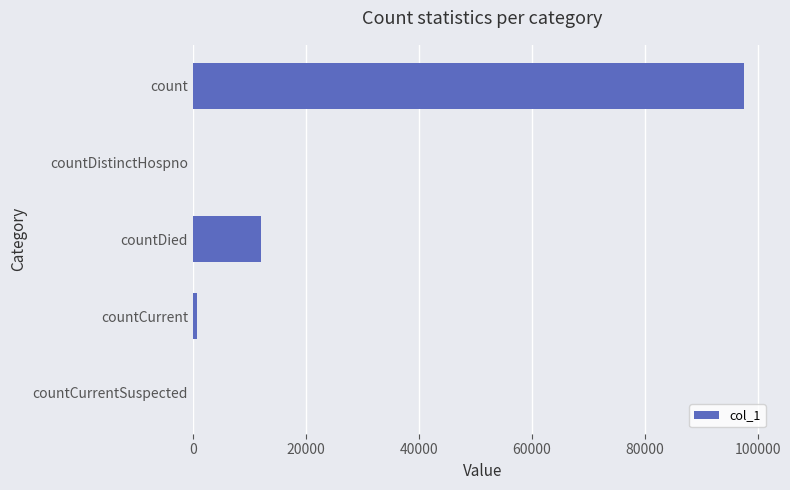

Reading top to bottom, transcribe all the data shown in this chart.

count=97602	countDistinctHospno=0	countDied=12078	countCurrent=747	countCurrentSuspected=0